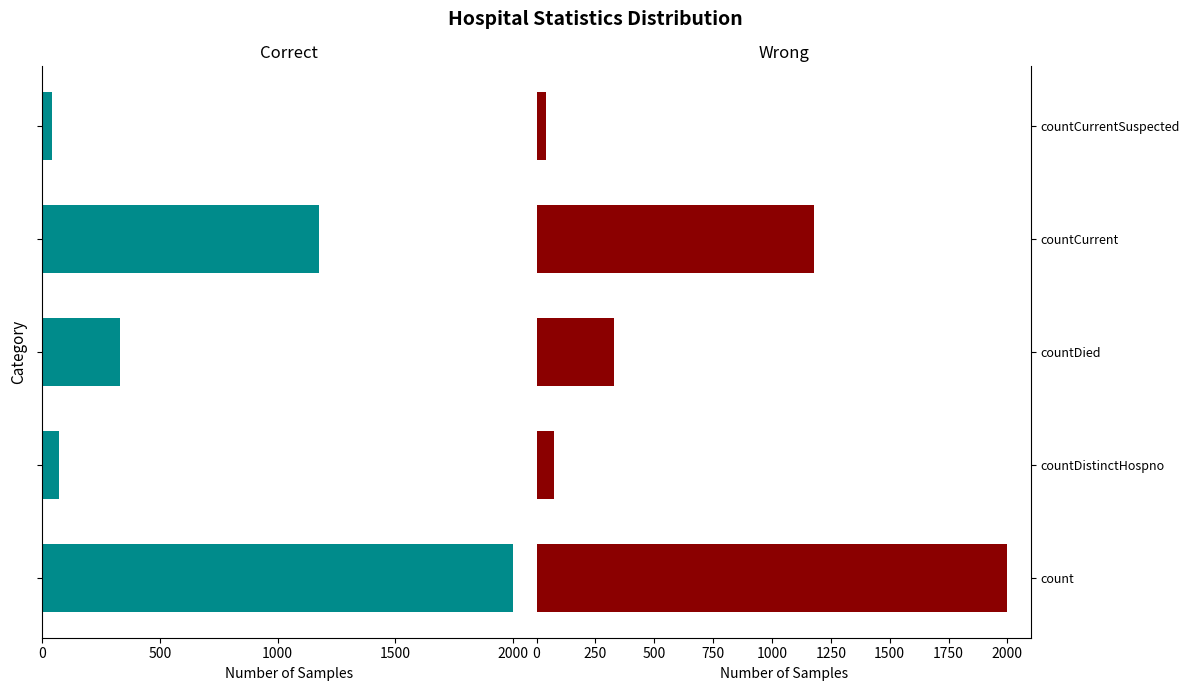

Are the bars horizontal?

Yes